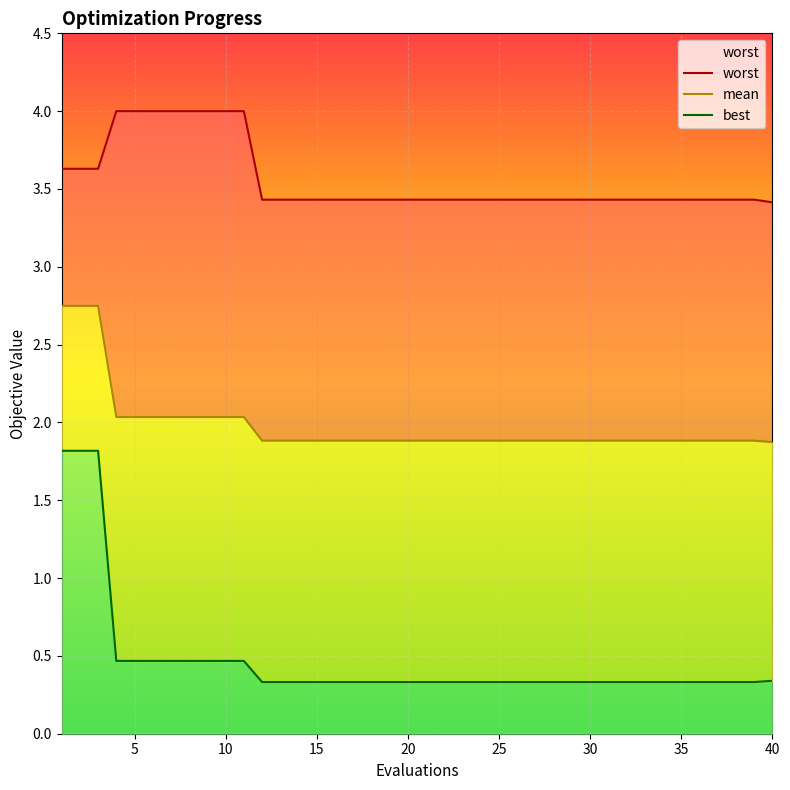

What is the minimum value for worst?

3.4